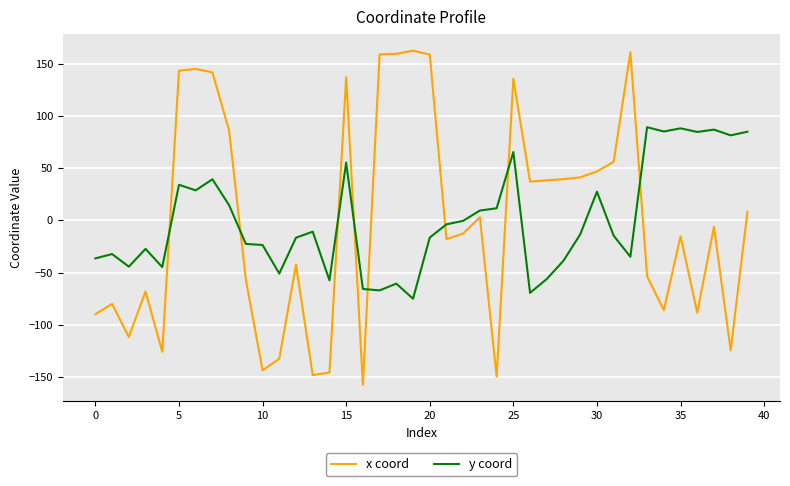

What is the greatest value displayed?

162.3